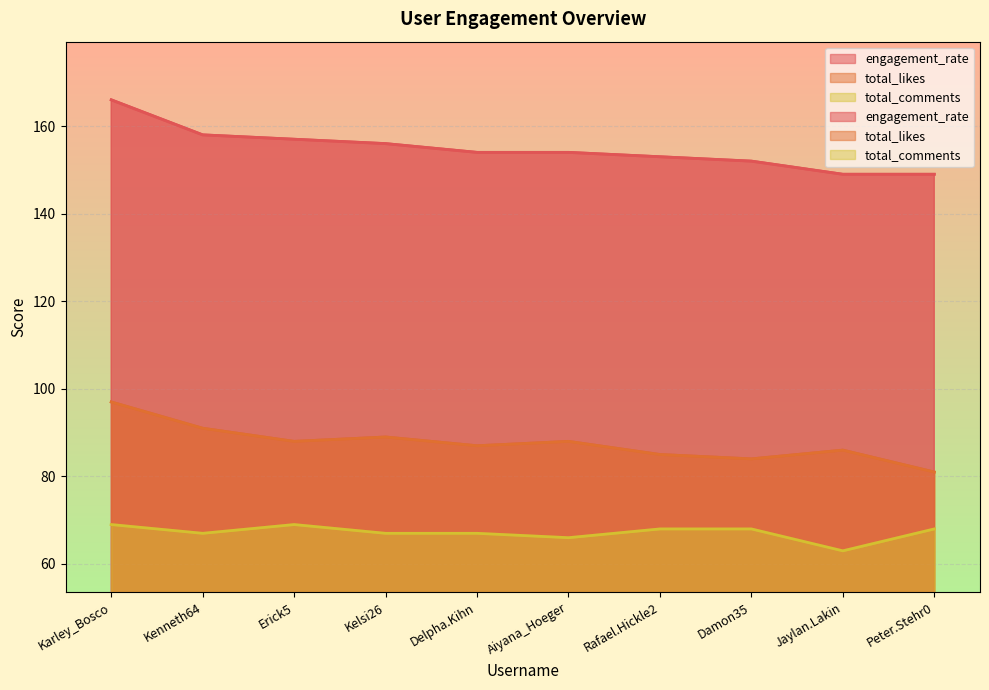

How many values in the total_comments series are below 68?

5